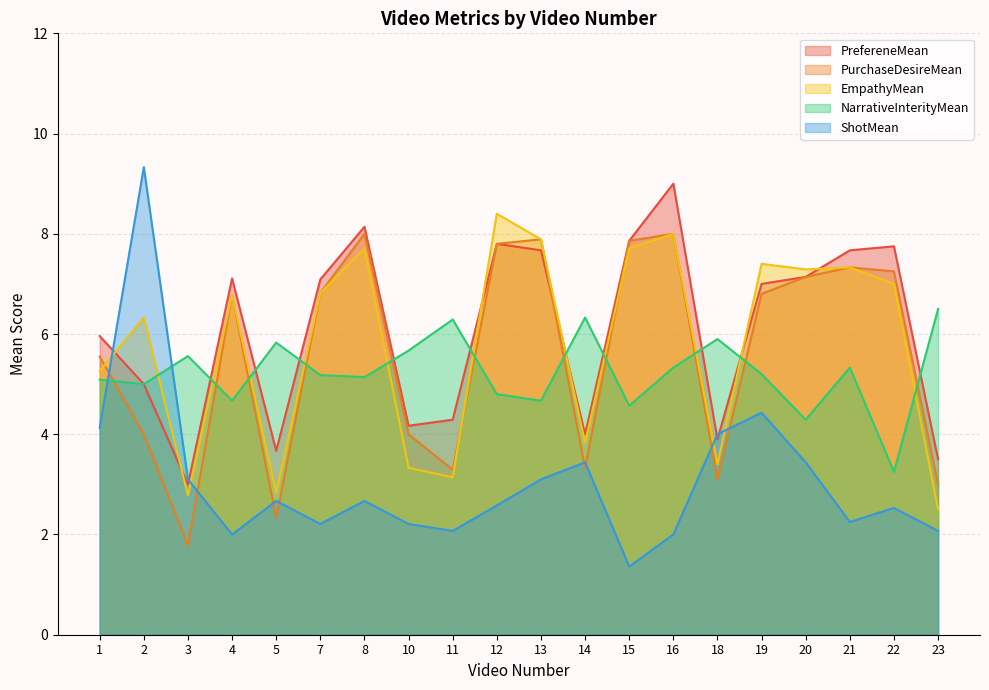

What value does the NarrativeInterityMean series have at 13?

4.7